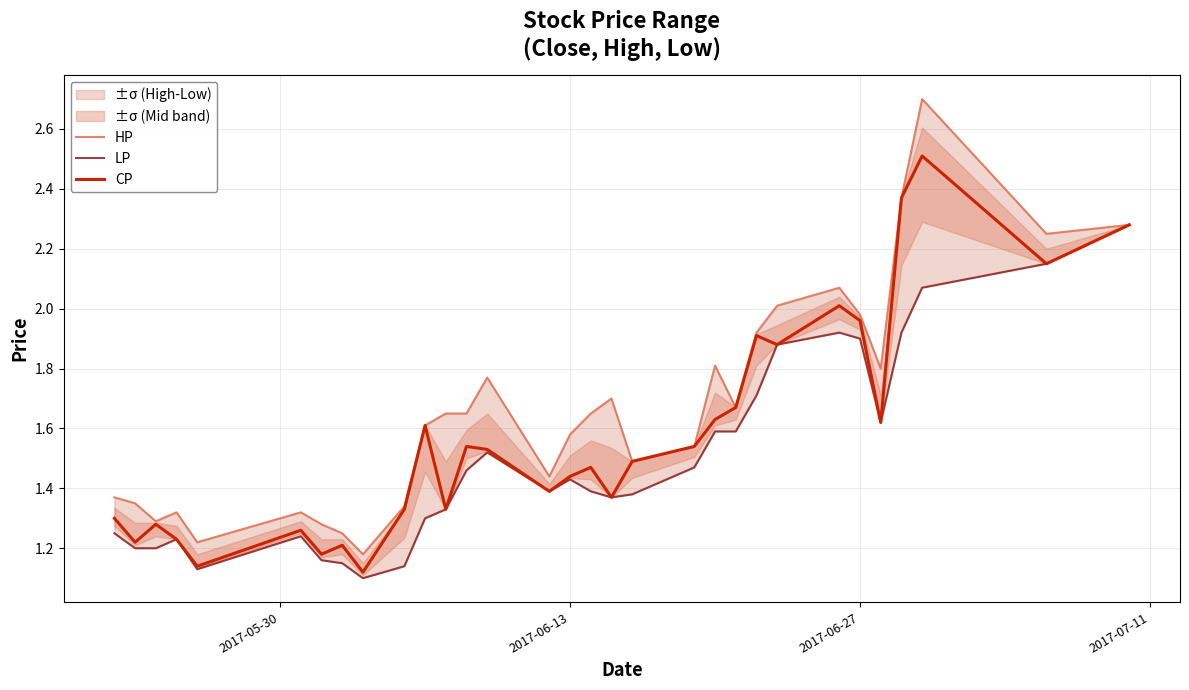

True or false: LP and CP cross at least once.

False